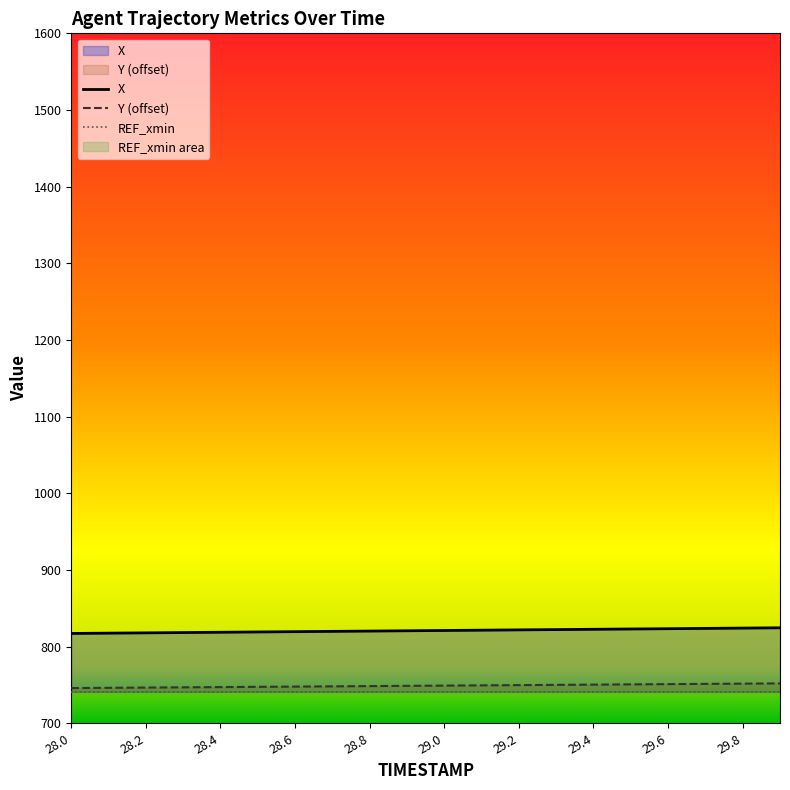

At which label does Y reach its peak?

29.9